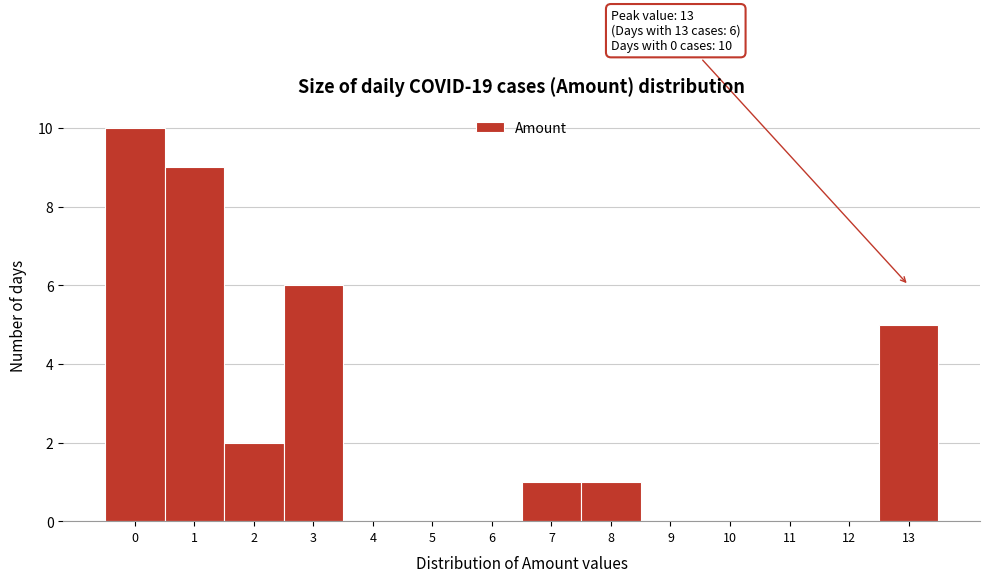

Which range on the x-axis has the tallest bar?

-0.5 to 0.5